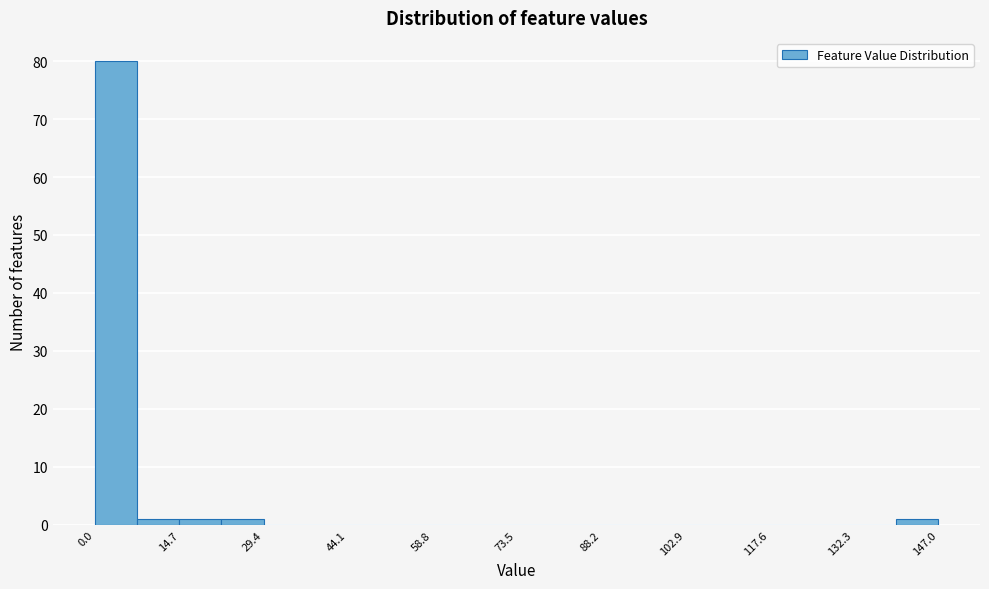

Read against the x-axis, roughly where is the centre of the tallest bar?

4